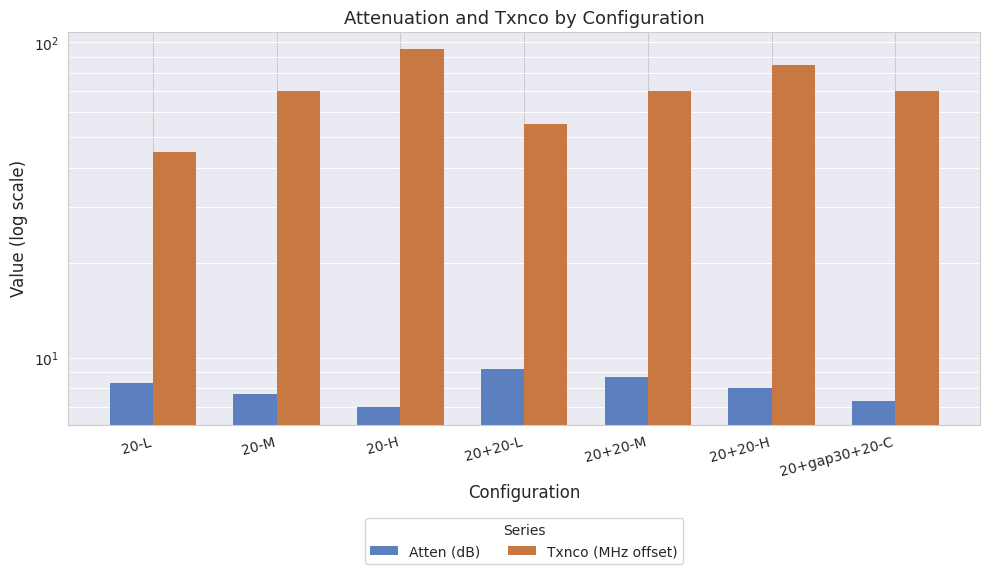

The Txnco (MHz offset) series shows 32.5 at 20+gap30+20-C. True or false?

False